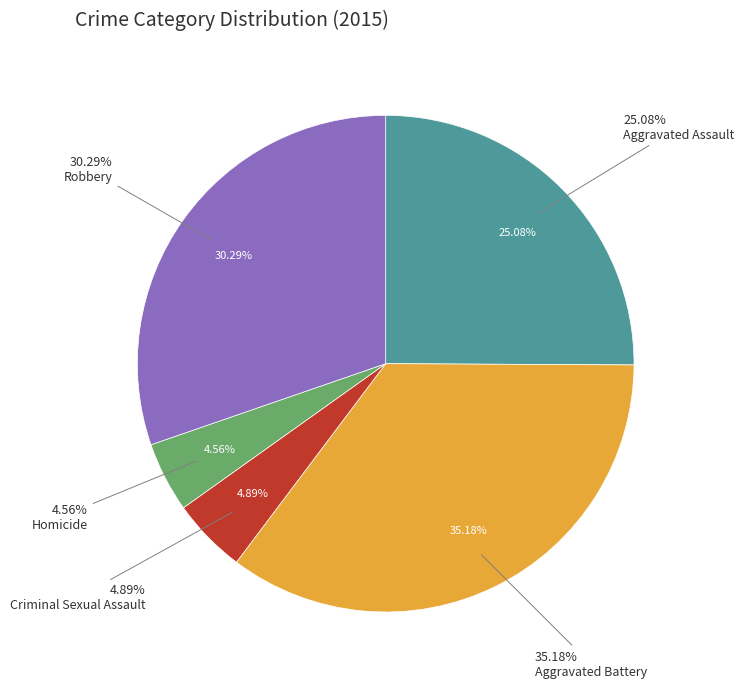

To the nearest percent, what is the difference between the largest and smallest slice percentages?

31%